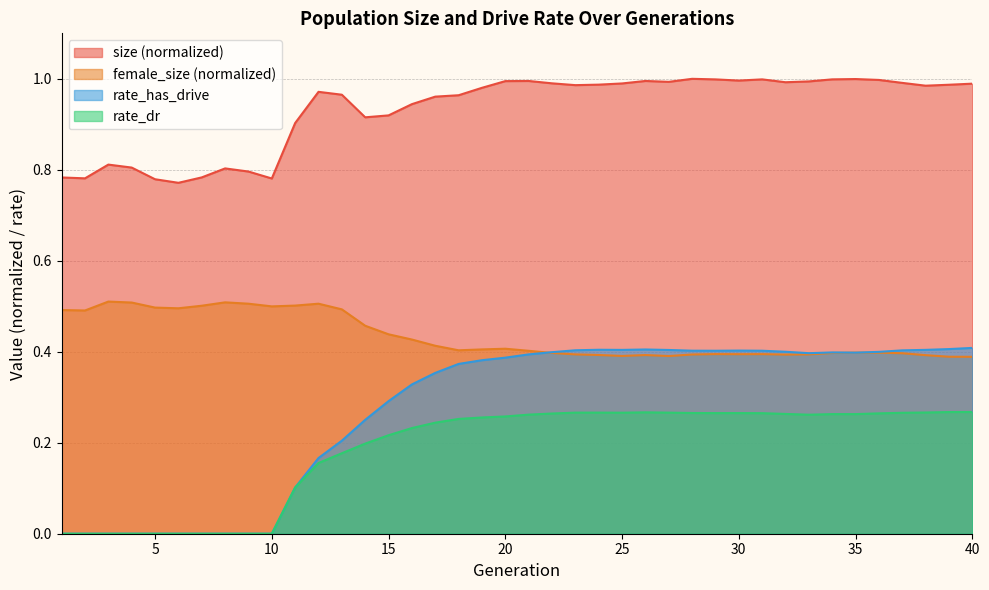

Which has a higher value, 24 or 23?

24